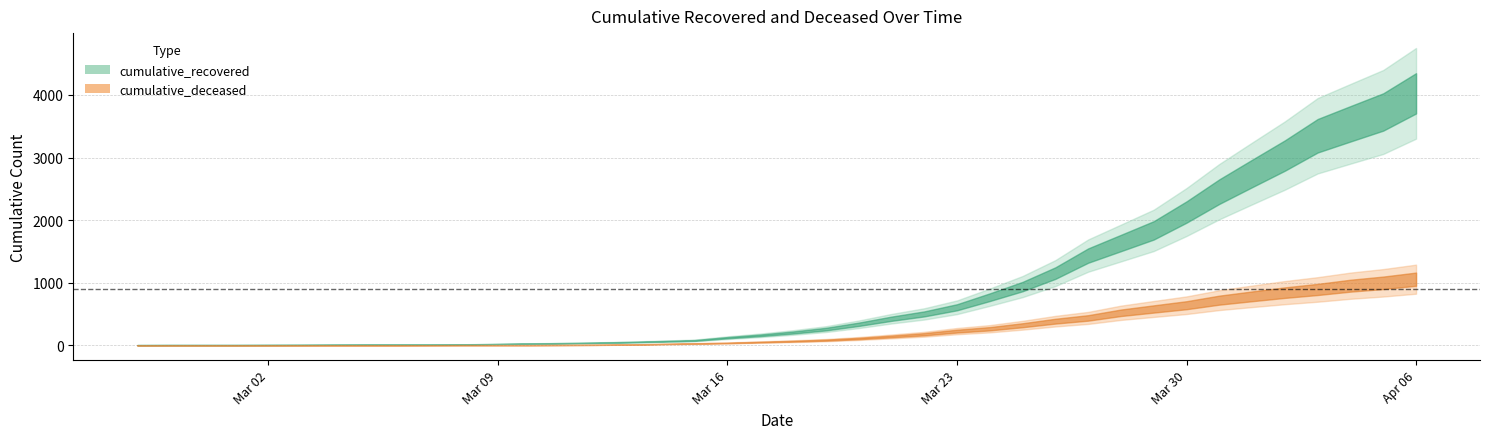

Reading left to right, what are all the values shown in this chart?

cumulative_recovered: 3	4	4	4	5	6	8	9	9	10	14	20	27	33	40	50	63	77	121	159	204	258	335	424	501	607	768	938	1153	1433	1634	1836	2129	2455	2745	3032	3348	3539	3728	4026
cumulative_deceased: 0	0	0	0	0	0	0	0	0	1	2	2	2	4	6	11	20	28	37	51	65	82	108	141	176	226	264	320	385	437	519	580	640	721	782	841	892	952	998	1056